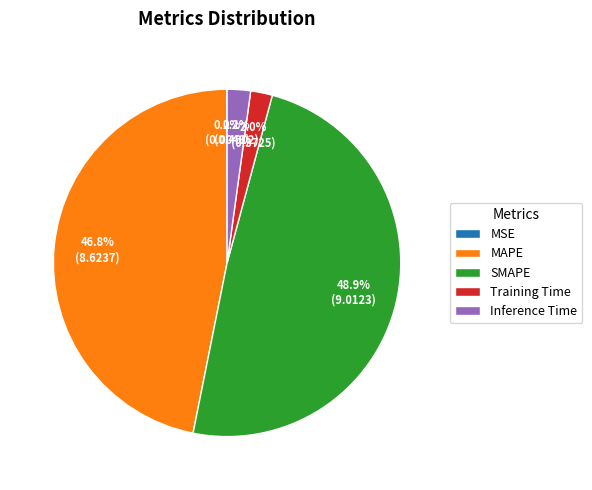

Is SMAPE the majority of the pie?

No